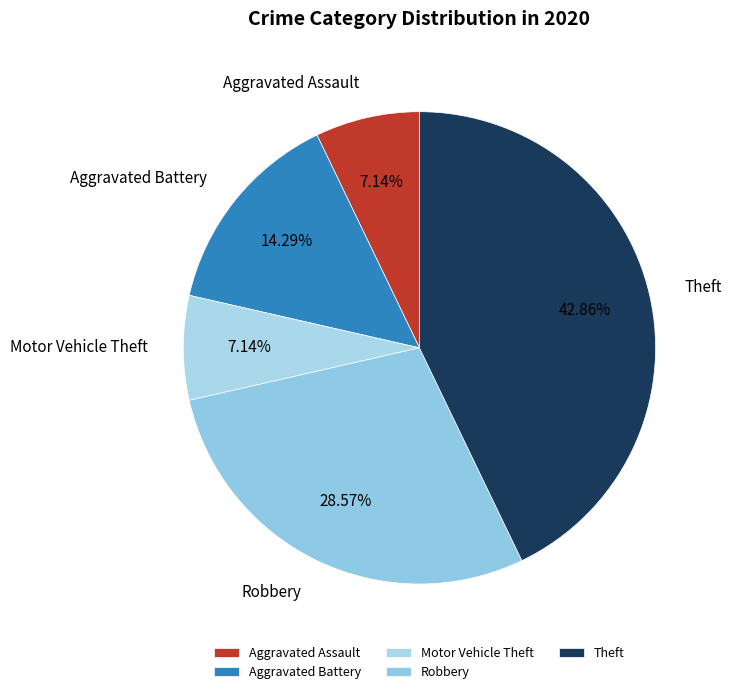

Approximately how many times larger is the value at Theft compared to Aggravated Battery?

3.0